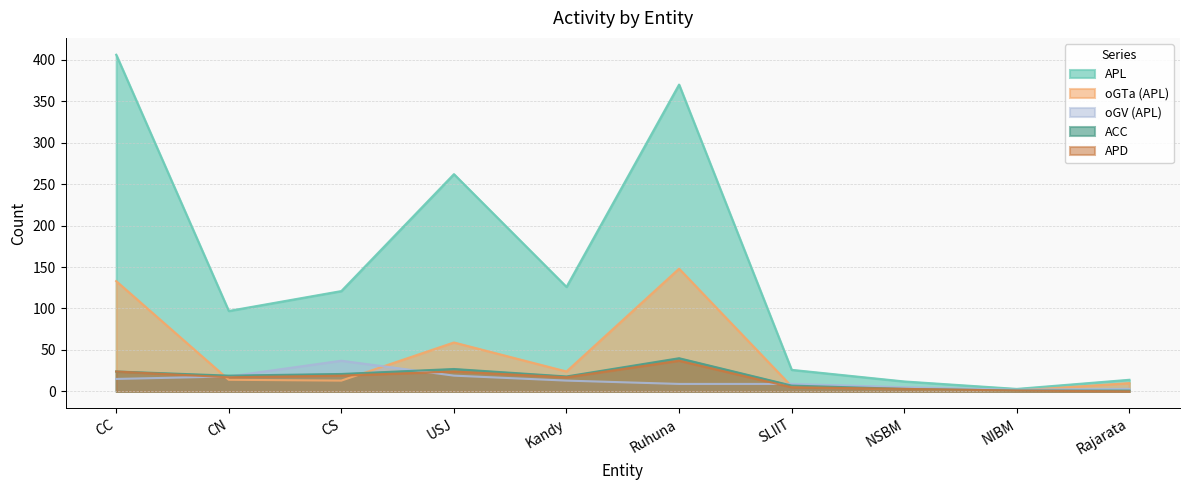

What is the label of the 2nd point from the left?

CN